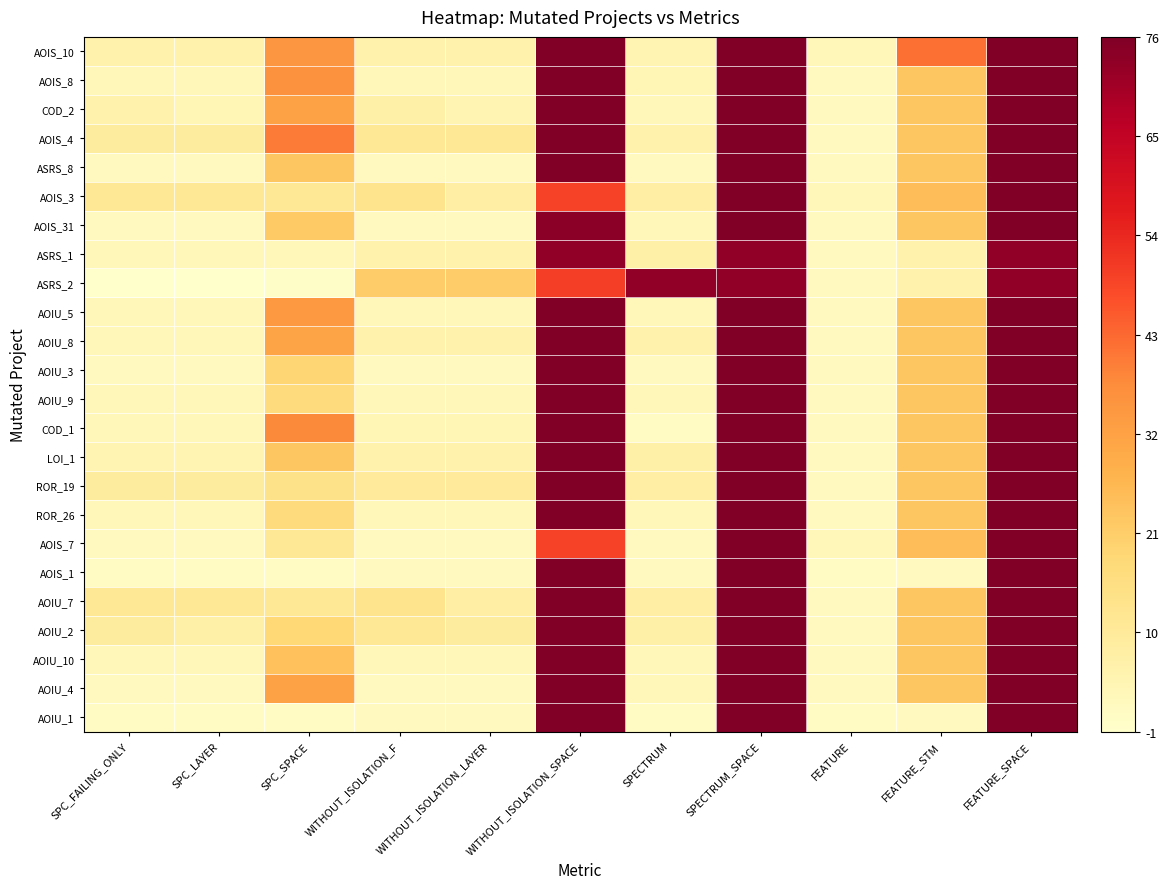

Reading left to right, transcribe all the data shown in this chart.

AOIU_1: SPC_FAILING_ONLY=1	SPC_LAYER=1	SPC_SPACE=1	WITHOUT_ISOLATION_F=2	WITHOUT_ISOLATION_LAYER=2	WITHOUT_ISOLATION_SPACE=76	SPECTRUM=1	SPECTRUM_SPACE=76	FEATURE=1	FEATURE_STM=2	FEATURE_SPACE=76
AOIU_4: SPC_FAILING_ONLY=2	SPC_LAYER=2	SPC_SPACE=32	WITHOUT_ISOLATION_F=2	WITHOUT_ISOLATION_LAYER=2	WITHOUT_ISOLATION_SPACE=76	SPECTRUM=3	SPECTRUM_SPACE=76	FEATURE=2	FEATURE_STM=23	FEATURE_SPACE=76
AOIU_10: SPC_FAILING_ONLY=3	SPC_LAYER=3	SPC_SPACE=24	WITHOUT_ISOLATION_F=3	WITHOUT_ISOLATION_LAYER=3	WITHOUT_ISOLATION_SPACE=76	SPECTRUM=3	SPECTRUM_SPACE=76	FEATURE=2	FEATURE_STM=23	FEATURE_SPACE=76
AOIU_2: SPC_FAILING_ONLY=9	SPC_LAYER=7	SPC_SPACE=18	WITHOUT_ISOLATION_F=11	WITHOUT_ISOLATION_LAYER=9	WITHOUT_ISOLATION_SPACE=76	SPECTRUM=7	SPECTRUM_SPACE=76	FEATURE=2	FEATURE_STM=23	FEATURE_SPACE=76
AOIU_7: SPC_FAILING_ONLY=11	SPC_LAYER=11	SPC_SPACE=11	WITHOUT_ISOLATION_F=13	WITHOUT_ISOLATION_LAYER=8	WITHOUT_ISOLATION_SPACE=76	SPECTRUM=8	SPECTRUM_SPACE=76	FEATURE=2	FEATURE_STM=23	FEATURE_SPACE=76
AOIS_1: SPC_FAILING_ONLY=1	SPC_LAYER=1	SPC_SPACE=1	WITHOUT_ISOLATION_F=2	WITHOUT_ISOLATION_LAYER=2	WITHOUT_ISOLATION_SPACE=76	SPECTRUM=2	SPECTRUM_SPACE=76	FEATURE=1	FEATURE_STM=2	FEATURE_SPACE=76
AOIS_7: SPC_FAILING_ONLY=2	SPC_LAYER=2	SPC_SPACE=11	WITHOUT_ISOLATION_F=2	WITHOUT_ISOLATION_LAYER=2	WITHOUT_ISOLATION_SPACE=49	SPECTRUM=2	SPECTRUM_SPACE=76	FEATURE=3	FEATURE_STM=25	FEATURE_SPACE=76
ROR_26: SPC_FAILING_ONLY=3	SPC_LAYER=3	SPC_SPACE=17	WITHOUT_ISOLATION_F=3	WITHOUT_ISOLATION_LAYER=3	WITHOUT_ISOLATION_SPACE=76	SPECTRUM=3	SPECTRUM_SPACE=76	FEATURE=2	FEATURE_STM=23	FEATURE_SPACE=76
ROR_19: SPC_FAILING_ONLY=9	SPC_LAYER=9	SPC_SPACE=14	WITHOUT_ISOLATION_F=10	WITHOUT_ISOLATION_LAYER=10	WITHOUT_ISOLATION_SPACE=76	SPECTRUM=8	SPECTRUM_SPACE=76	FEATURE=2	FEATURE_STM=23	FEATURE_SPACE=76
LOI_1: SPC_FAILING_ONLY=5	SPC_LAYER=5	SPC_SPACE=23	WITHOUT_ISOLATION_F=6	WITHOUT_ISOLATION_LAYER=6	WITHOUT_ISOLATION_SPACE=76	SPECTRUM=7	SPECTRUM_SPACE=76	FEATURE=2	FEATURE_STM=23	FEATURE_SPACE=76
COD_1: SPC_FAILING_ONLY=3	SPC_LAYER=3	SPC_SPACE=38	WITHOUT_ISOLATION_F=4	WITHOUT_ISOLATION_LAYER=4	WITHOUT_ISOLATION_SPACE=76	SPECTRUM=1	SPECTRUM_SPACE=76	FEATURE=2	FEATURE_STM=23	FEATURE_SPACE=76
AOIU_9: SPC_FAILING_ONLY=3	SPC_LAYER=3	SPC_SPACE=17	WITHOUT_ISOLATION_F=3	WITHOUT_ISOLATION_LAYER=3	WITHOUT_ISOLATION_SPACE=76	SPECTRUM=3	SPECTRUM_SPACE=76	FEATURE=2	FEATURE_STM=23	FEATURE_SPACE=76
AOIU_3: SPC_FAILING_ONLY=2	SPC_LAYER=2	SPC_SPACE=19	WITHOUT_ISOLATION_F=2	WITHOUT_ISOLATION_LAYER=2	WITHOUT_ISOLATION_SPACE=76	SPECTRUM=2	SPECTRUM_SPACE=76	FEATURE=2	FEATURE_STM=23	FEATURE_SPACE=76
AOIU_8: SPC_FAILING_ONLY=3	SPC_LAYER=3	SPC_SPACE=31	WITHOUT_ISOLATION_F=6	WITHOUT_ISOLATION_LAYER=6	WITHOUT_ISOLATION_SPACE=76	SPECTRUM=6	SPECTRUM_SPACE=76	FEATURE=2	FEATURE_STM=23	FEATURE_SPACE=76
AOIU_5: SPC_FAILING_ONLY=3	SPC_LAYER=3	SPC_SPACE=34	WITHOUT_ISOLATION_F=3	WITHOUT_ISOLATION_LAYER=3	WITHOUT_ISOLATION_SPACE=76	SPECTRUM=3	SPECTRUM_SPACE=76	FEATURE=2	FEATURE_STM=23	FEATURE_SPACE=76
ASRS_2: SPC_FAILING_ONLY=-1	SPC_LAYER=-1	SPC_SPACE=0	WITHOUT_ISOLATION_F=21	WITHOUT_ISOLATION_LAYER=21	WITHOUT_ISOLATION_SPACE=50	SPECTRUM=73	SPECTRUM_SPACE=73	FEATURE=2	FEATURE_STM=6	FEATURE_SPACE=73
ASRS_1: SPC_FAILING_ONLY=3	SPC_LAYER=3	SPC_SPACE=3	WITHOUT_ISOLATION_F=6	WITHOUT_ISOLATION_LAYER=6	WITHOUT_ISOLATION_SPACE=73	SPECTRUM=7	SPECTRUM_SPACE=73	FEATURE=2	FEATURE_STM=6	FEATURE_SPACE=73
AOIS_31: SPC_FAILING_ONLY=2	SPC_LAYER=2	SPC_SPACE=22	WITHOUT_ISOLATION_F=2	WITHOUT_ISOLATION_LAYER=2	WITHOUT_ISOLATION_SPACE=74	SPECTRUM=3	SPECTRUM_SPACE=76	FEATURE=2	FEATURE_STM=23	FEATURE_SPACE=76
AOIS_3: SPC_FAILING_ONLY=11	SPC_LAYER=11	SPC_SPACE=11	WITHOUT_ISOLATION_F=13	WITHOUT_ISOLATION_LAYER=8	WITHOUT_ISOLATION_SPACE=49	SPECTRUM=8	SPECTRUM_SPACE=76	FEATURE=3	FEATURE_STM=25	FEATURE_SPACE=76
ASRS_8: SPC_FAILING_ONLY=2	SPC_LAYER=2	SPC_SPACE=23	WITHOUT_ISOLATION_F=2	WITHOUT_ISOLATION_LAYER=2	WITHOUT_ISOLATION_SPACE=76	SPECTRUM=2	SPECTRUM_SPACE=76	FEATURE=2	FEATURE_STM=23	FEATURE_SPACE=76
AOIS_4: SPC_FAILING_ONLY=9	SPC_LAYER=9	SPC_SPACE=40	WITHOUT_ISOLATION_F=11	WITHOUT_ISOLATION_LAYER=11	WITHOUT_ISOLATION_SPACE=76	SPECTRUM=6	SPECTRUM_SPACE=76	FEATURE=2	FEATURE_STM=23	FEATURE_SPACE=76
COD_2: SPC_FAILING_ONLY=6	SPC_LAYER=4	SPC_SPACE=32	WITHOUT_ISOLATION_F=7	WITHOUT_ISOLATION_LAYER=5	WITHOUT_ISOLATION_SPACE=76	SPECTRUM=3	SPECTRUM_SPACE=76	FEATURE=2	FEATURE_STM=23	FEATURE_SPACE=76
AOIS_8: SPC_FAILING_ONLY=3	SPC_LAYER=3	SPC_SPACE=36	WITHOUT_ISOLATION_F=3	WITHOUT_ISOLATION_LAYER=3	WITHOUT_ISOLATION_SPACE=76	SPECTRUM=4	SPECTRUM_SPACE=76	FEATURE=2	FEATURE_STM=23	FEATURE_SPACE=76
AOIS_10: SPC_FAILING_ONLY=6	SPC_LAYER=6	SPC_SPACE=35	WITHOUT_ISOLATION_F=6	WITHOUT_ISOLATION_LAYER=6	WITHOUT_ISOLATION_SPACE=76	SPECTRUM=5	SPECTRUM_SPACE=76	FEATURE=3	FEATURE_STM=42	FEATURE_SPACE=76